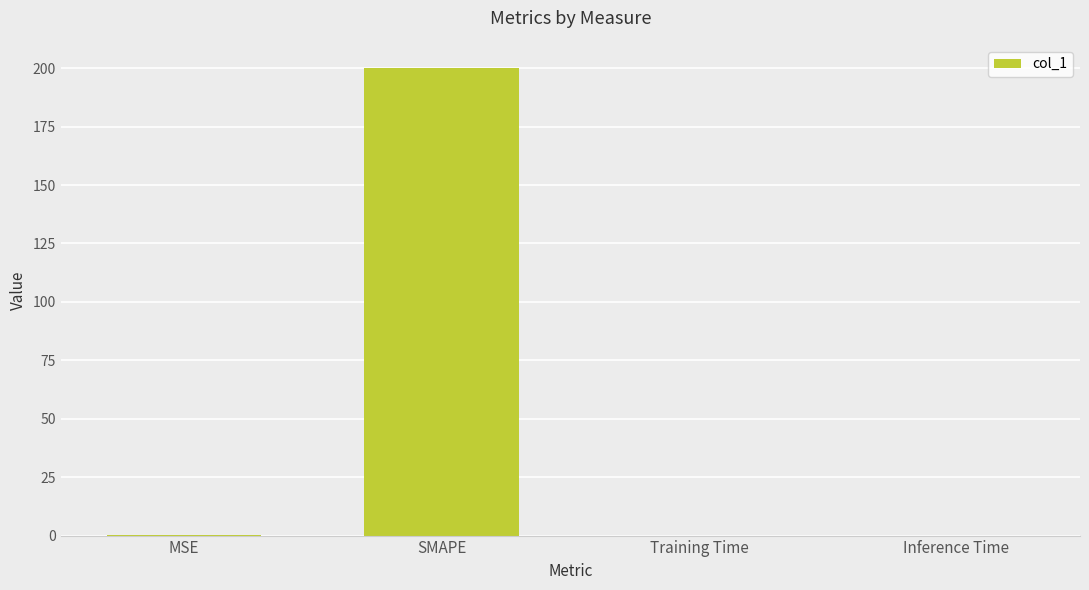

Between Training Time and SMAPE, which is larger?

SMAPE